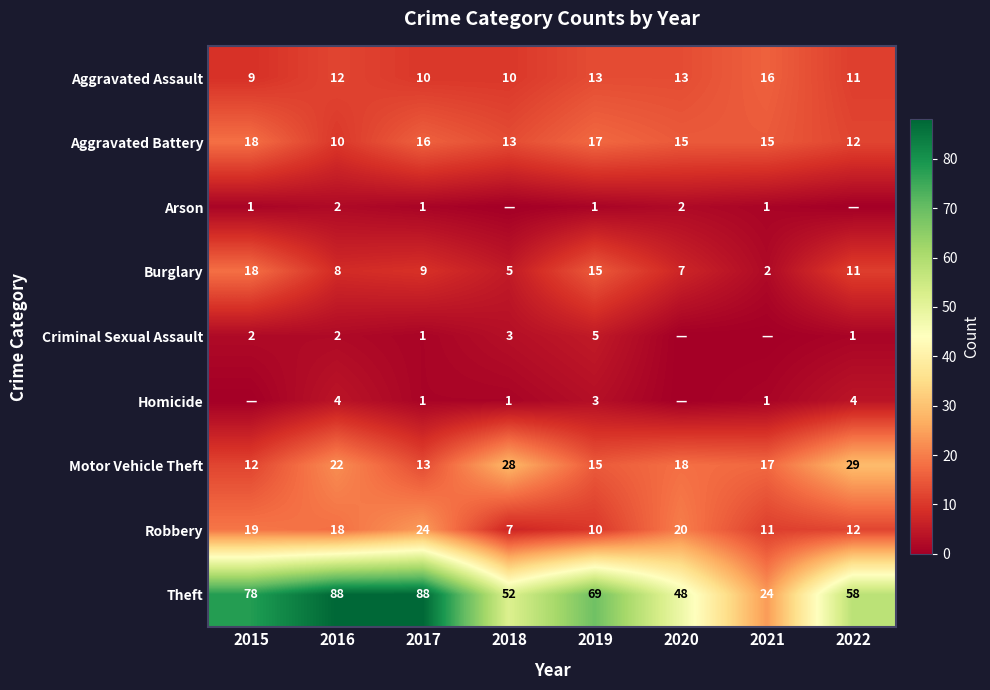

At how many categories does at least one series exceed 59?

4